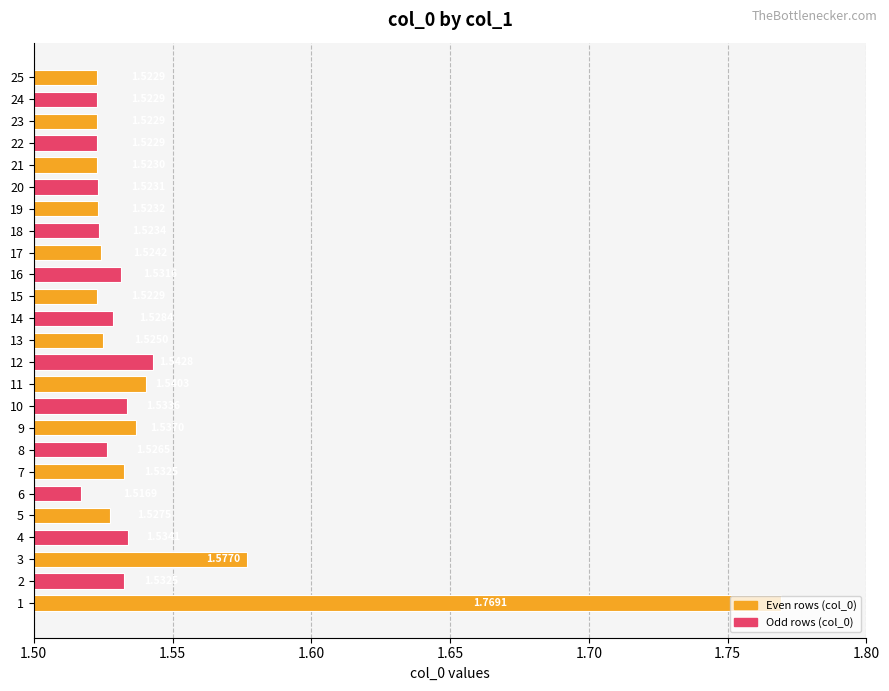

What is the ratio of the value at 13 to the value at 24?

1.0